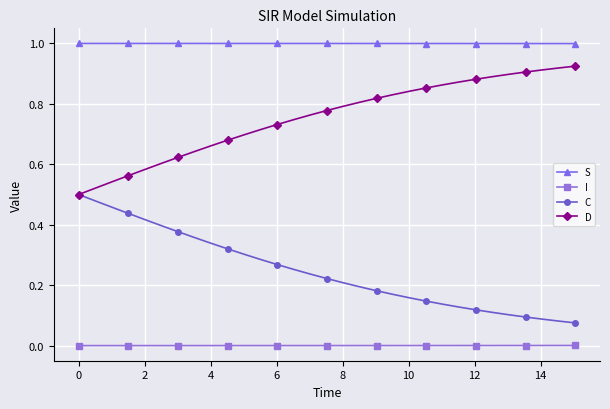

Rank the series by their maximum value, from highest to lowest.

S, D, C, I